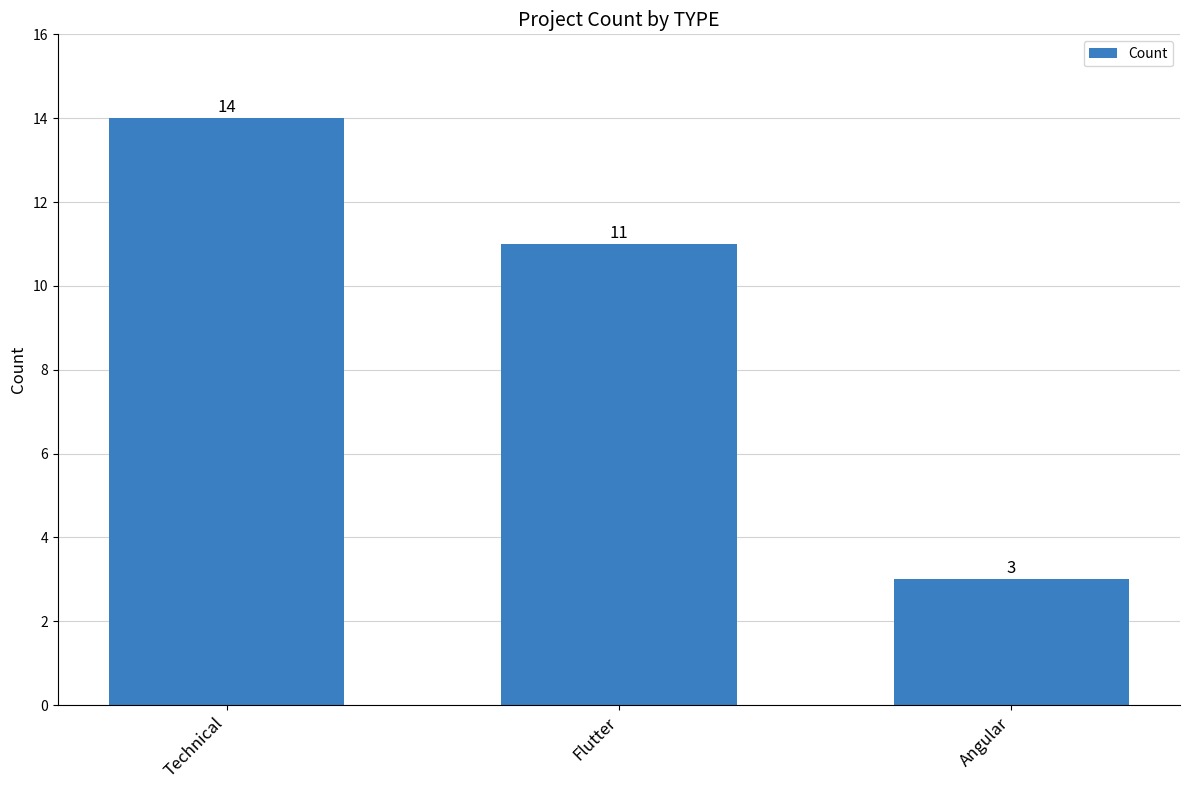

What is the difference between the maximum and minimum values?

11